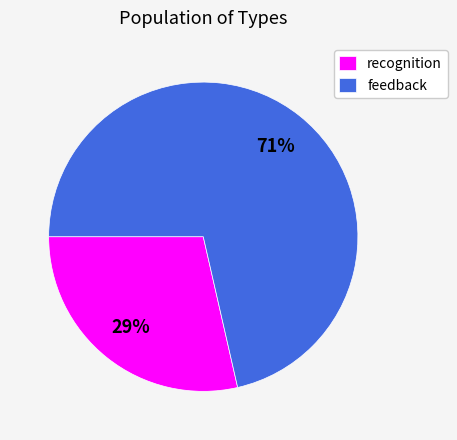

Which slice represents more than half of the pie?

feedback